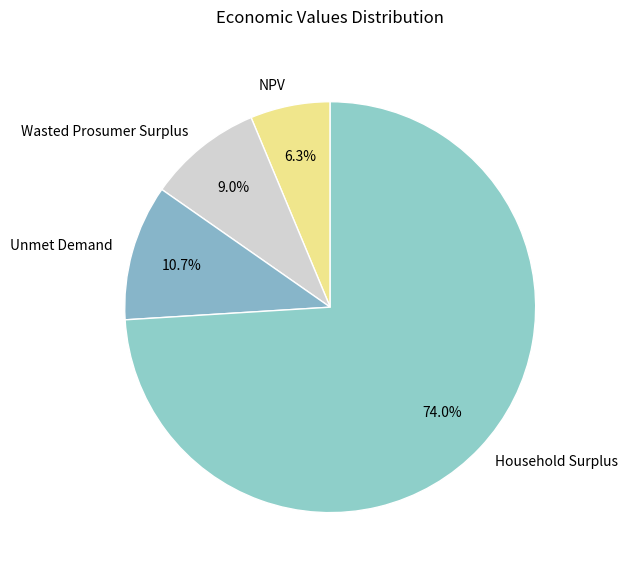

How many segments does this pie chart have?

4